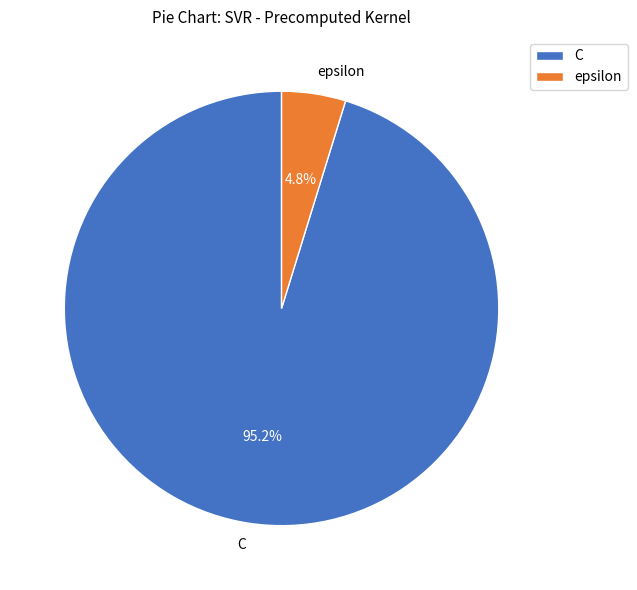

Which slice is the smallest?

epsilon